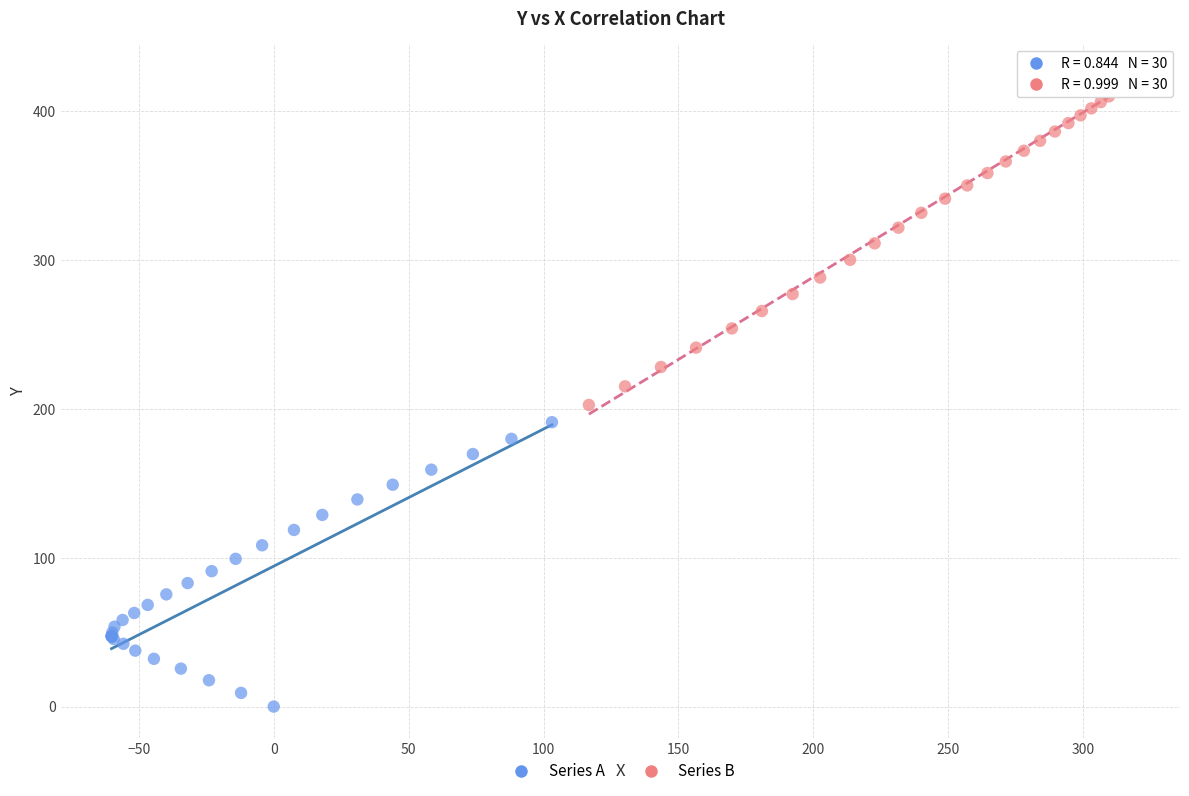

Which series contains the highest Y value?

Series B